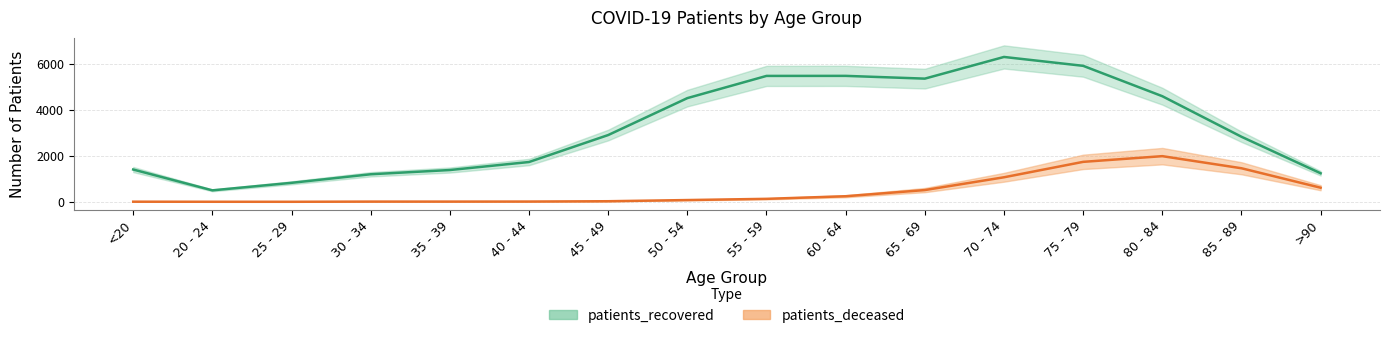

Rank the series at 25 - 29 from highest to lowest value.

patients_recovered, patients_deceased